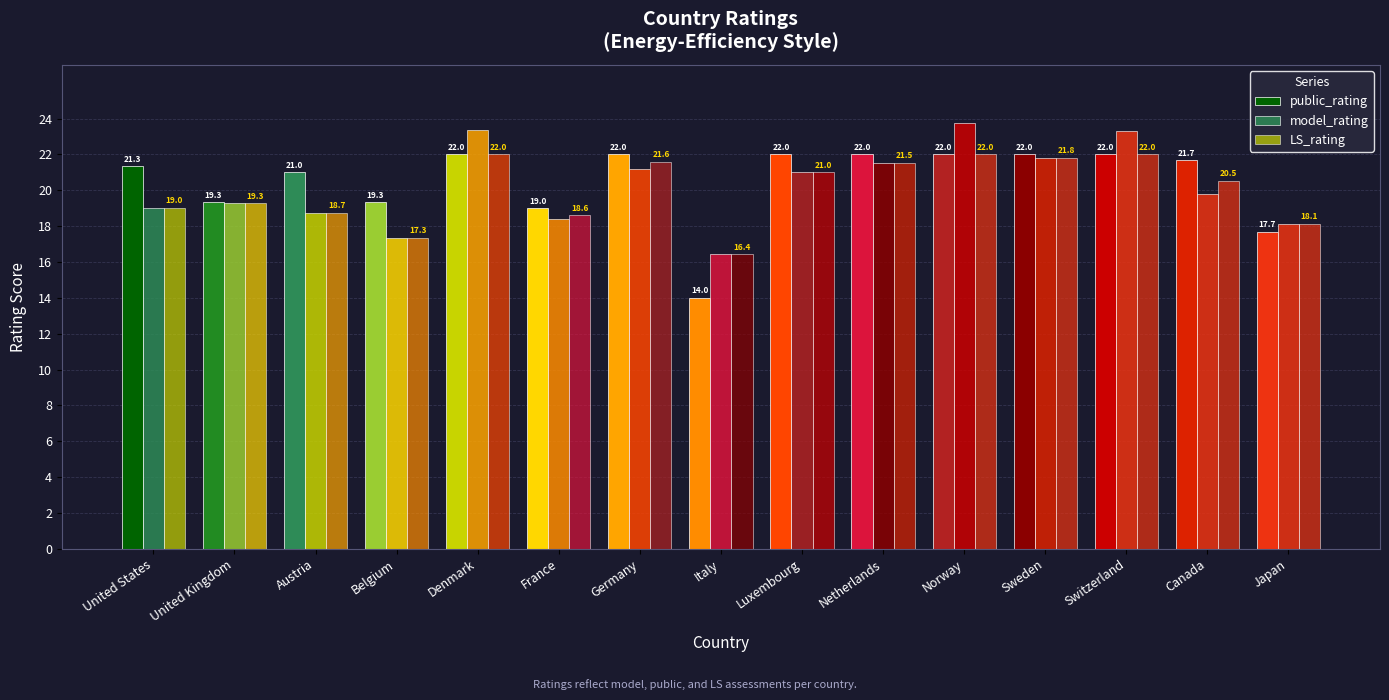

What is the difference between the public_rating values at Canada and Norway?

0.3